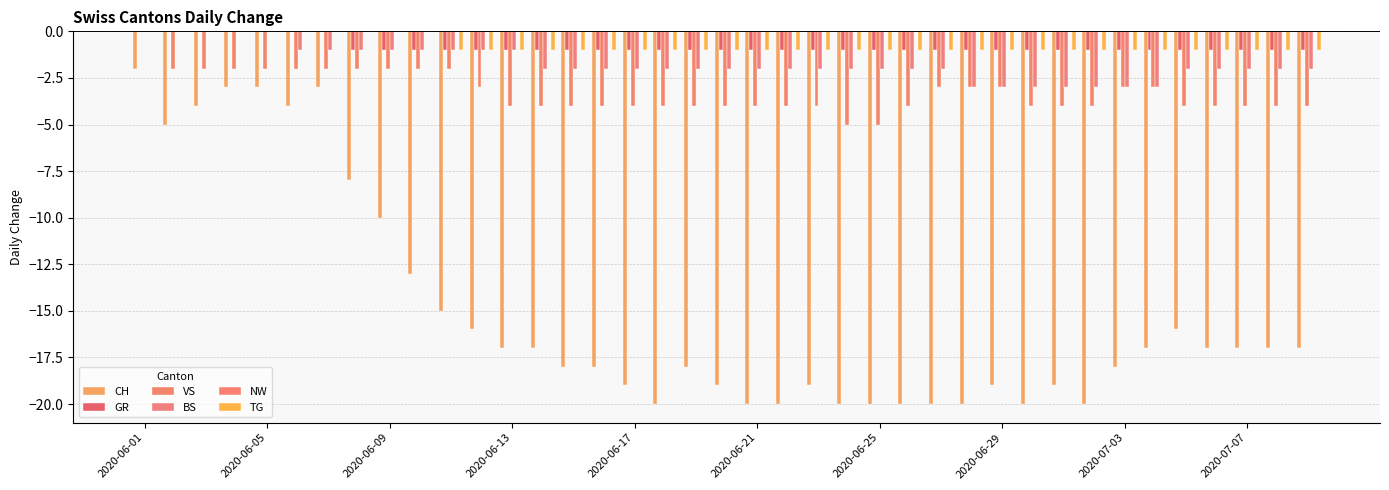

Count the GR values in the range -1 to 0.

39